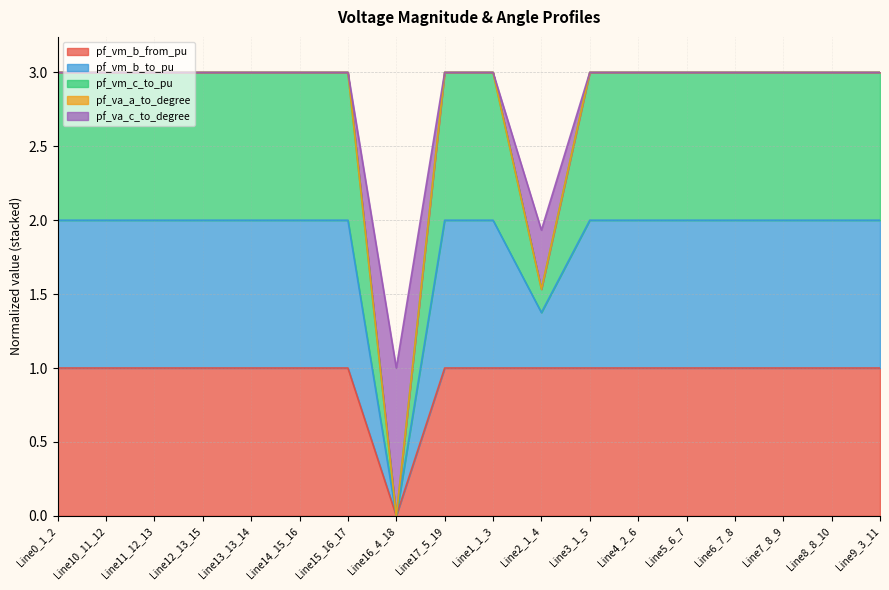

What is the label of the 14th point from the left?

Line5_6_7